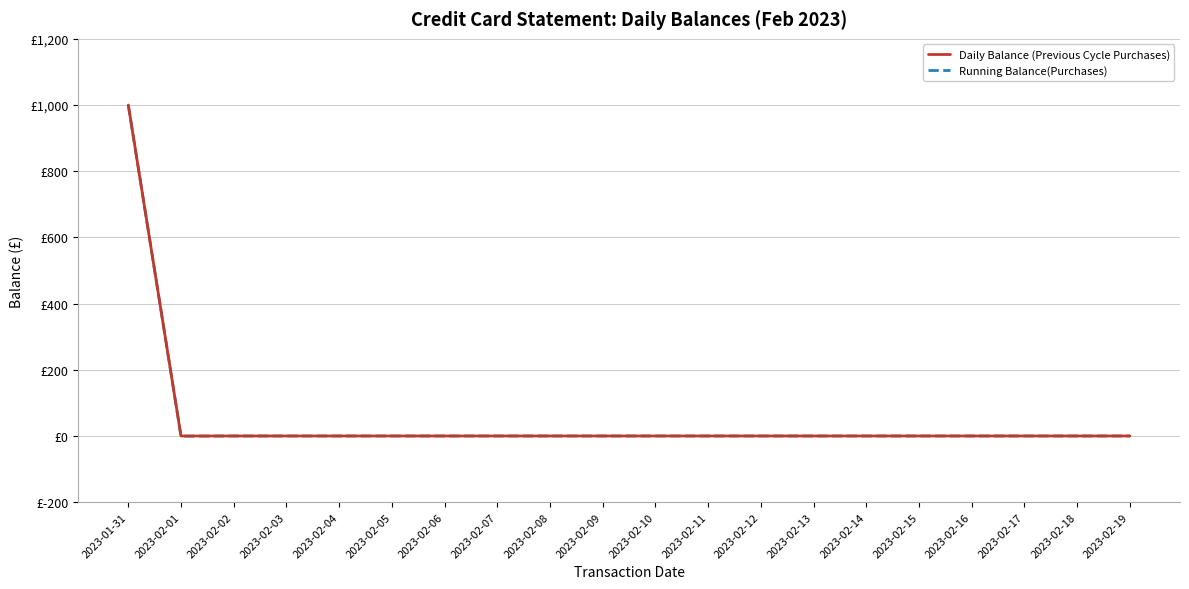

True or false: Daily Balance (Previous Cycle Purchases) and Running Balance(Purchases) intersect in this chart.

False